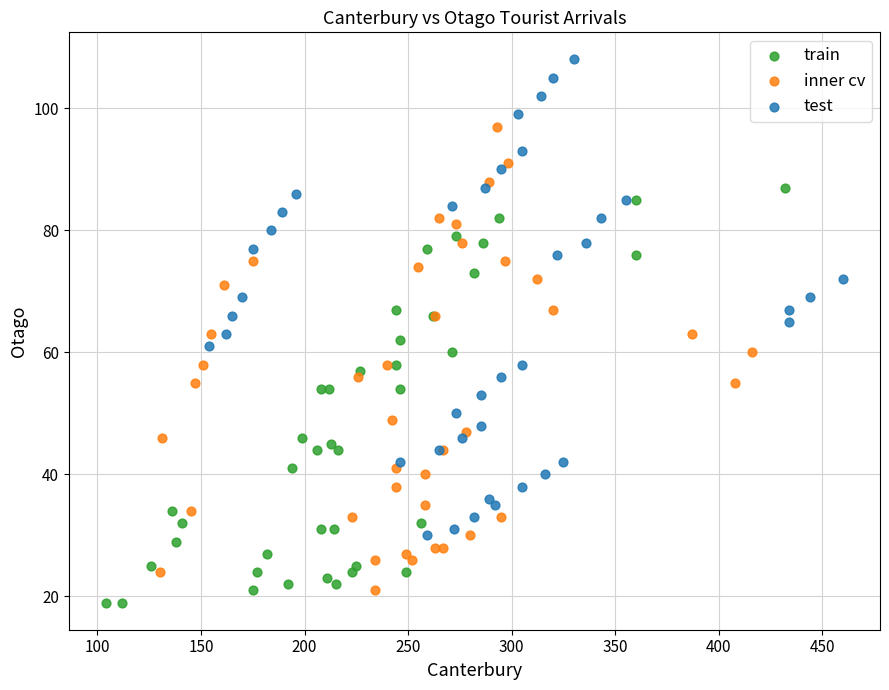

Which series reaches the maximum Y coordinate?

test